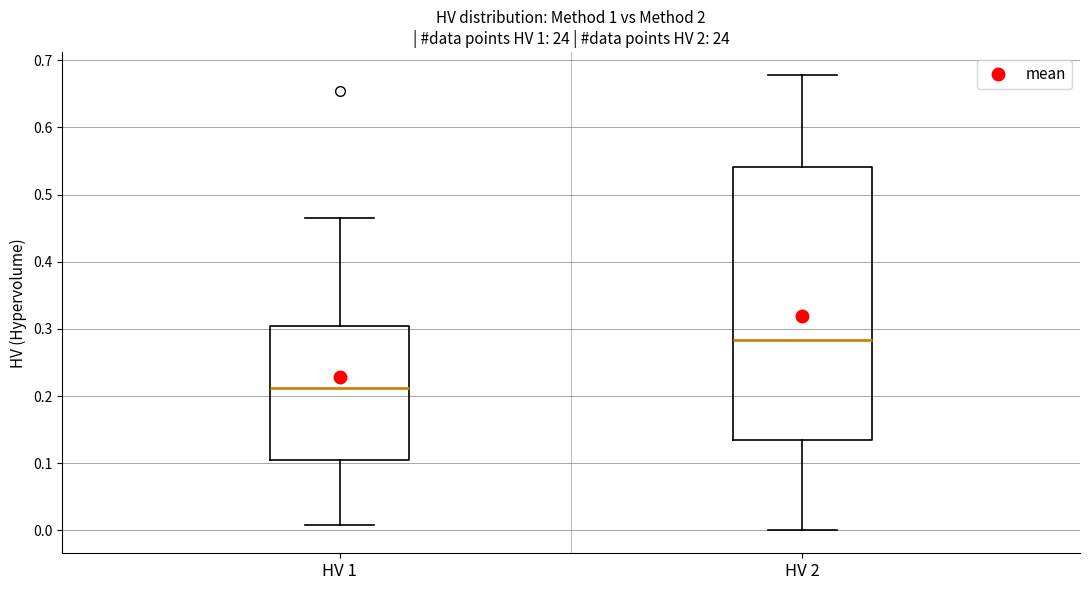

Reading left to right, transcribe this box plot: for each box, give where its median line is, the range the box spans, and where its two whiskers end, as read against the y-axis. The values are not printed on the chart, so give them approximately, as read against the axis.

HV 1: median 0.21, box 0.10 to 0.30, whiskers 0.01 to 0.46
HV 2: median 0.28, box 0.13 to 0.54, whiskers 0.00 to 0.68